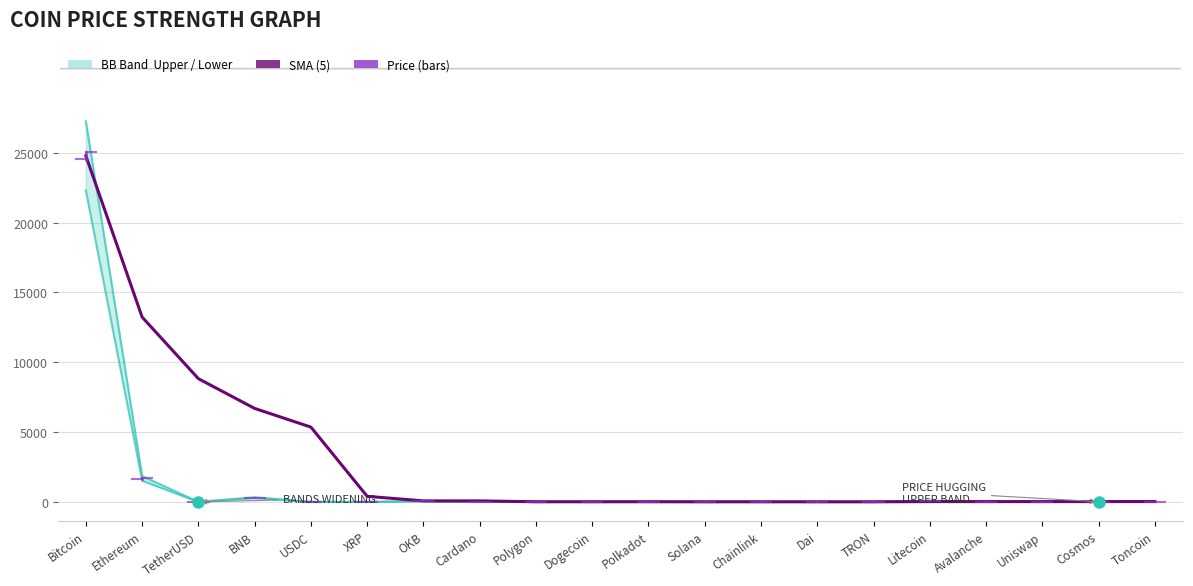

What is the maximum value shown in the chart?

27267.9